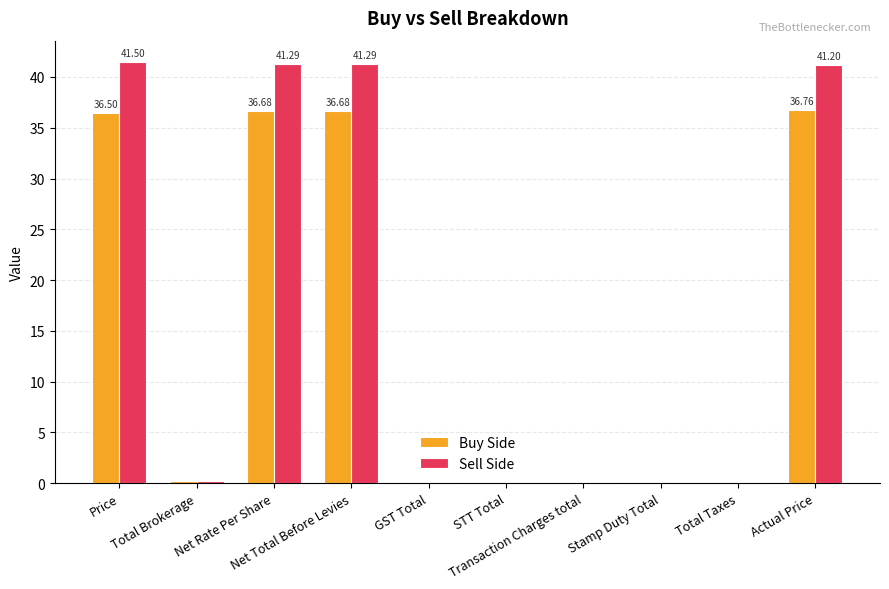

What is the sum of all Buy Side values?

147.0